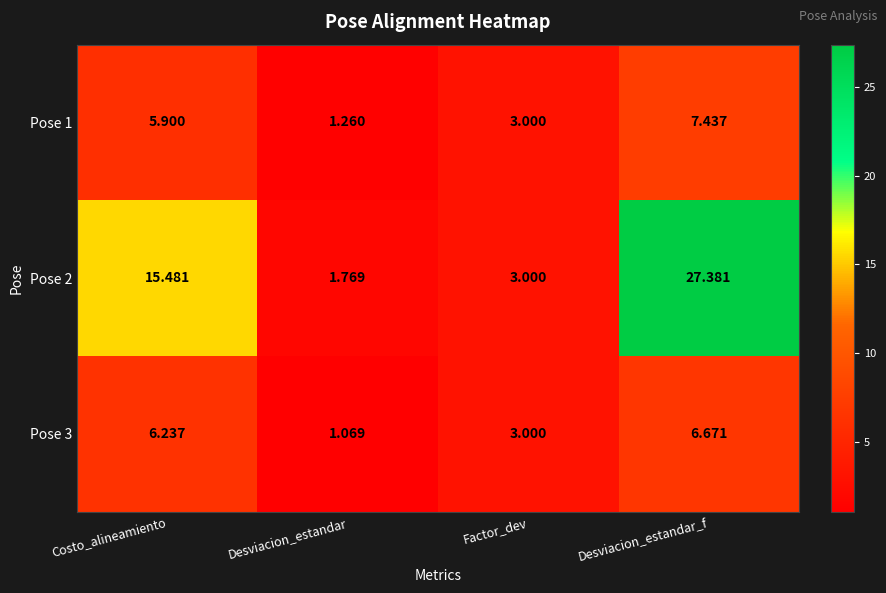

List the labels in order of Pose 3 value, smallest first.

Desviacion_estandar, Factor_dev, Costo_alineamiento, Desviacion_estandar_f